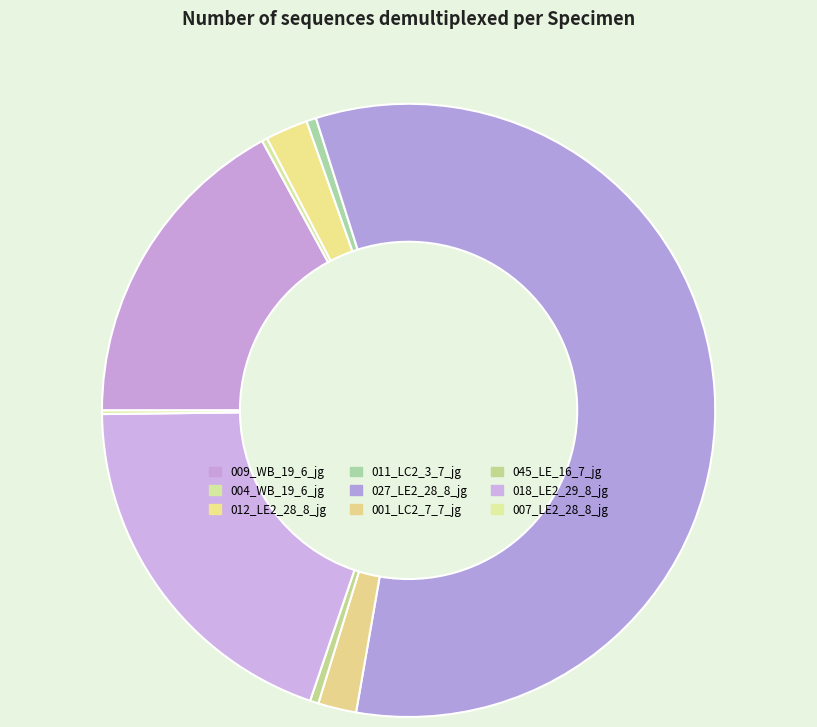

What percentage is the 001_LC2_7_7_jg slice, to the nearest percent?

2%